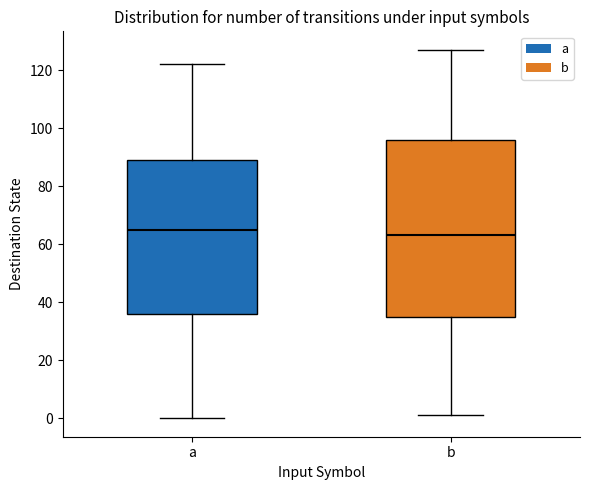

Comparing the boxes themselves (not the whiskers), which one is the tallest?

b